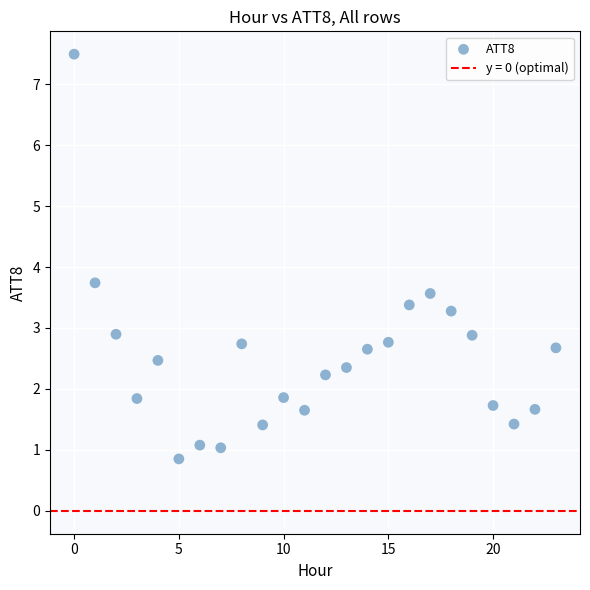

What Y value in the scatter plot is closest to 4?

3.7